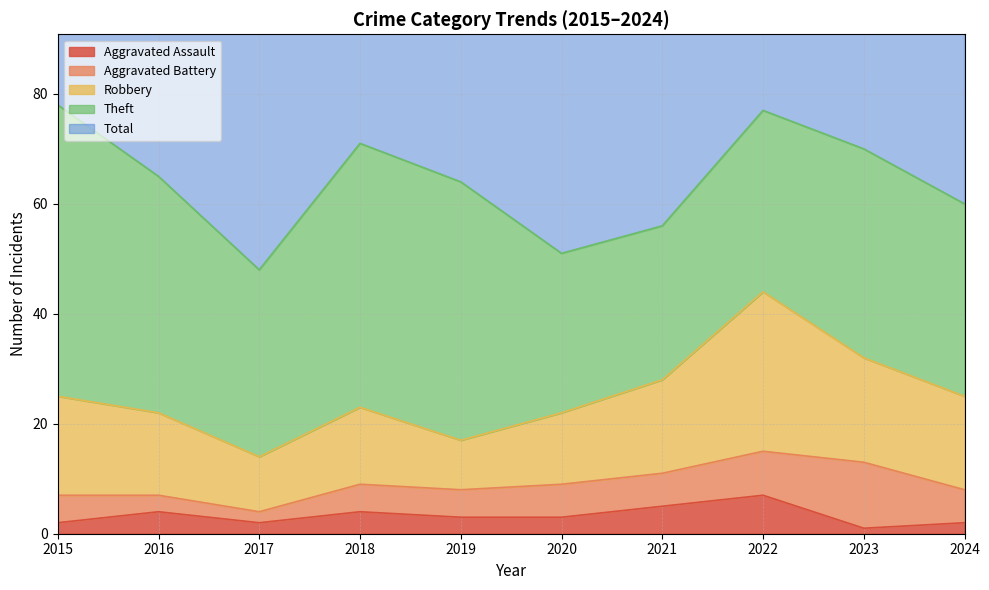

True or false: Aggravated Assault and Aggravated Battery cross at least once.

True